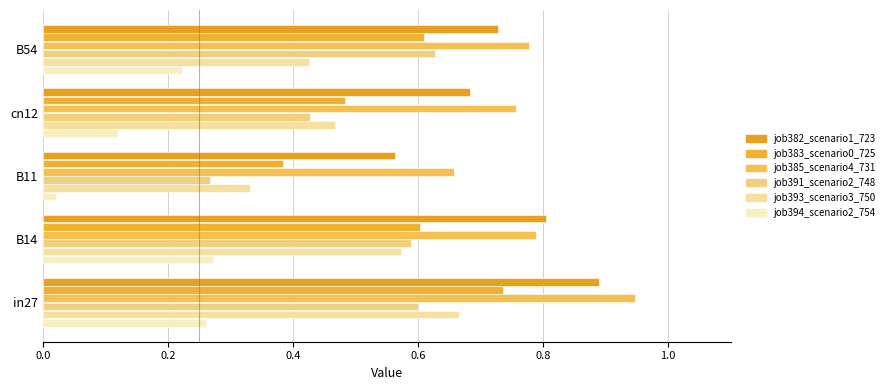

How many data points does each series have?

5